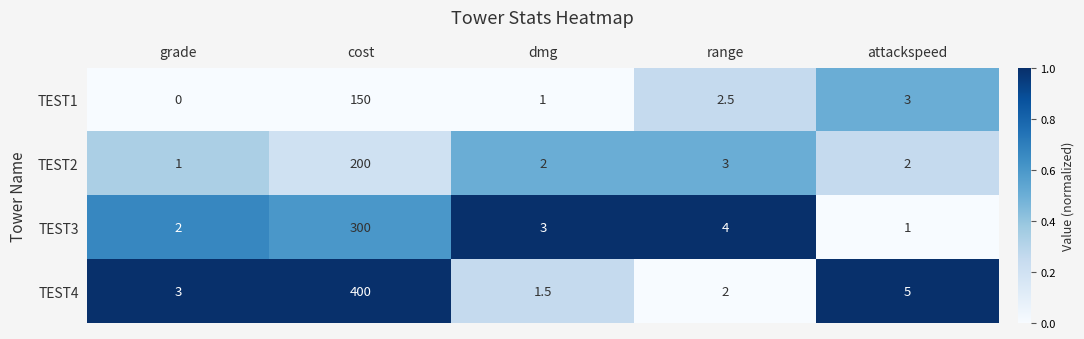

What is the total value across all series at grade?

6.0